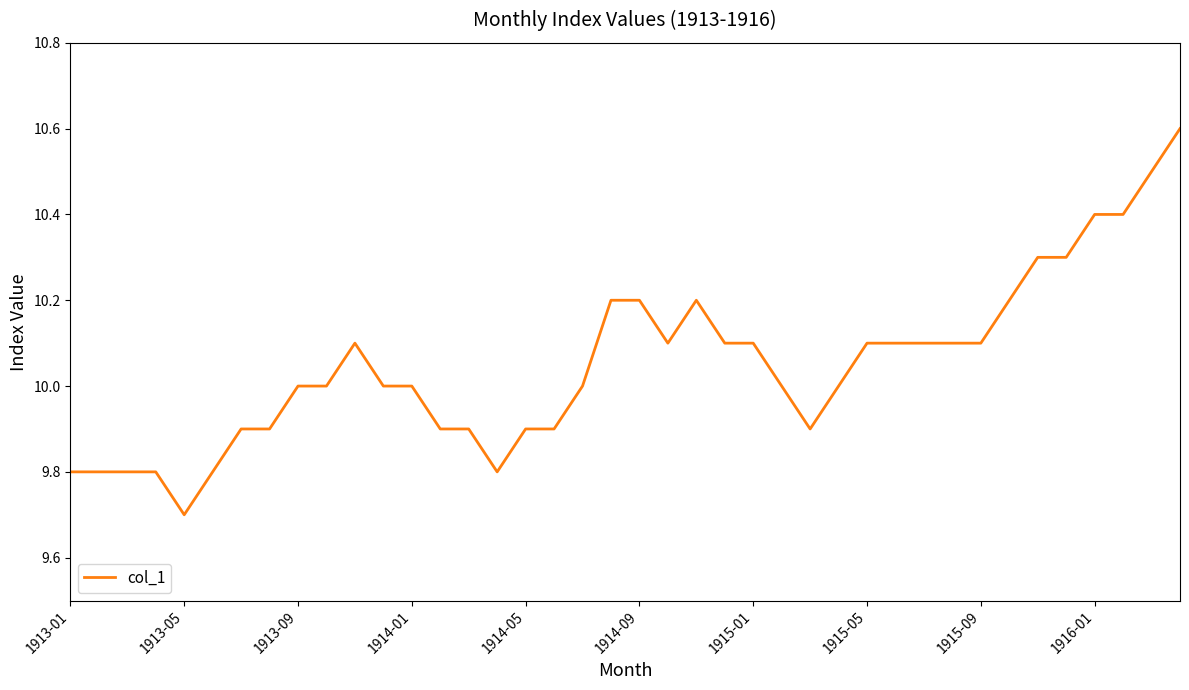

What is the maximum value shown in the chart?

10.6